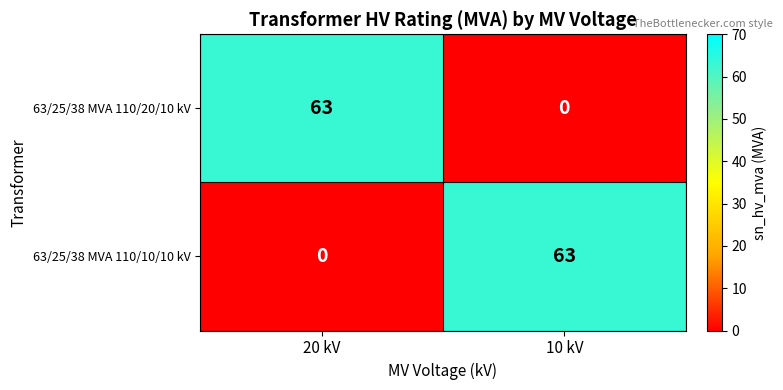

The value of 63/25/38 MVA 110/10/10 kV at 10 kV is 38. True or false?

False